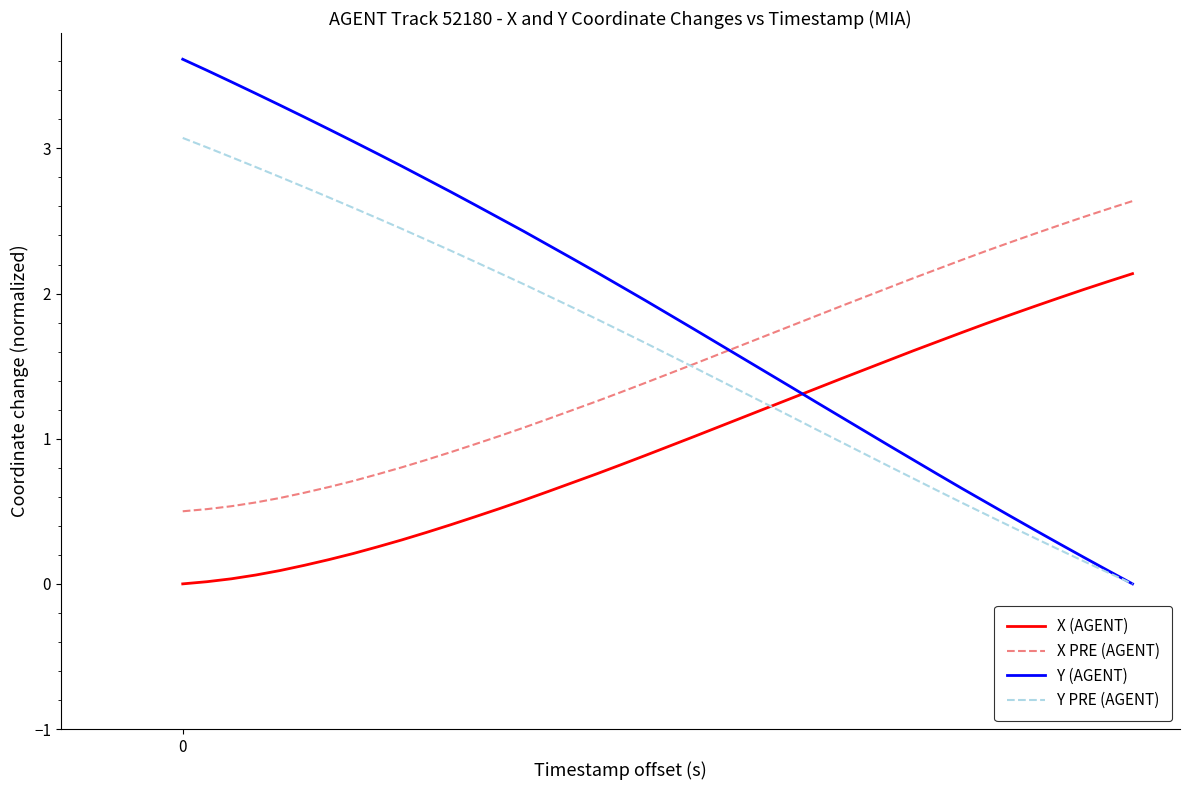

What is the greatest value displayed?

3.6